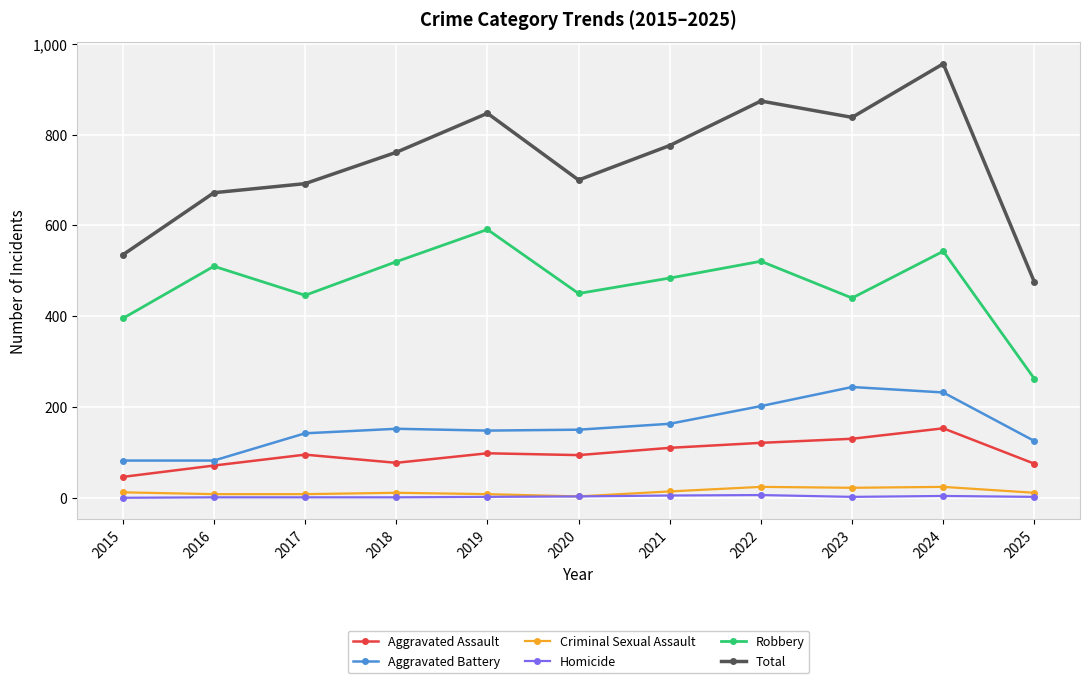

What is the average value of the Total series?

739